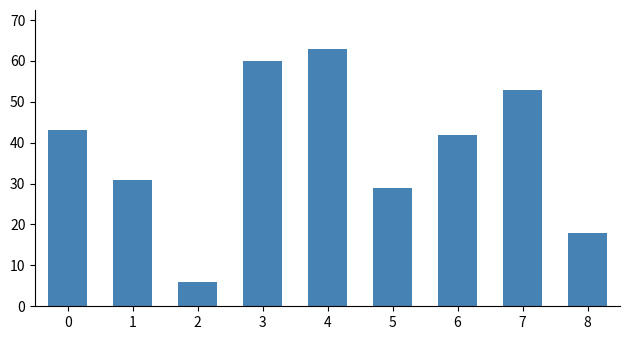

Count the number of data series in this chart.

1